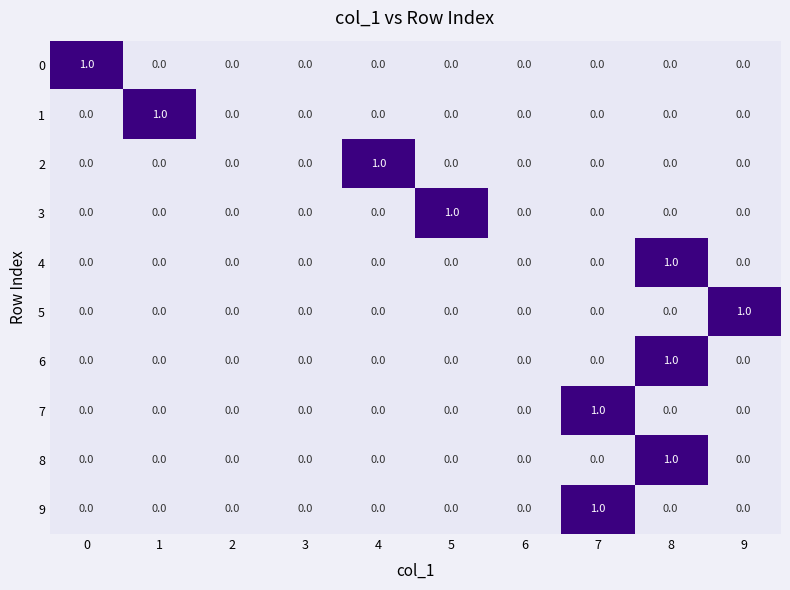

True or false: 1 has a value of 1 at 8.

False